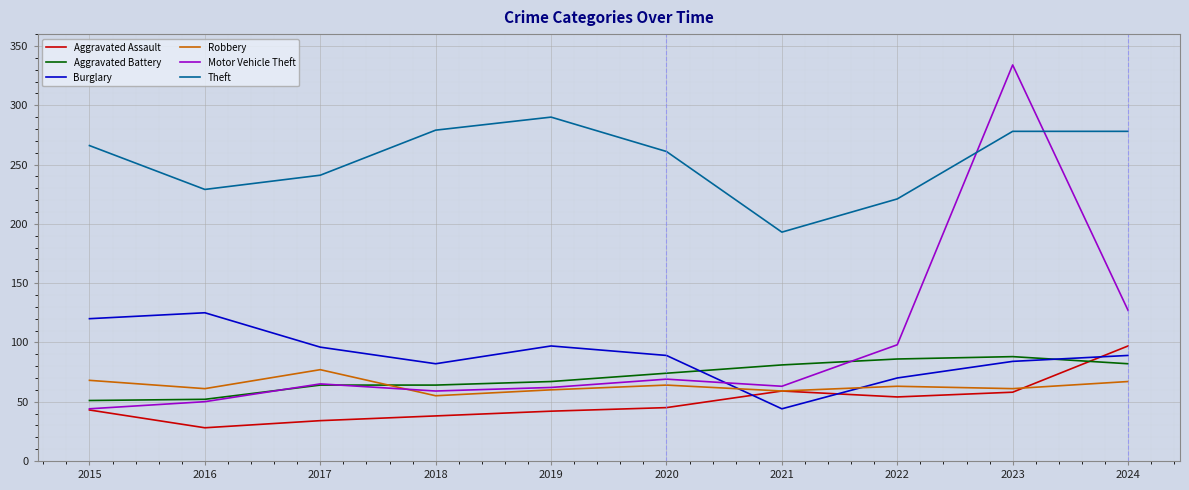

What is the total value across all series at 2016?

545